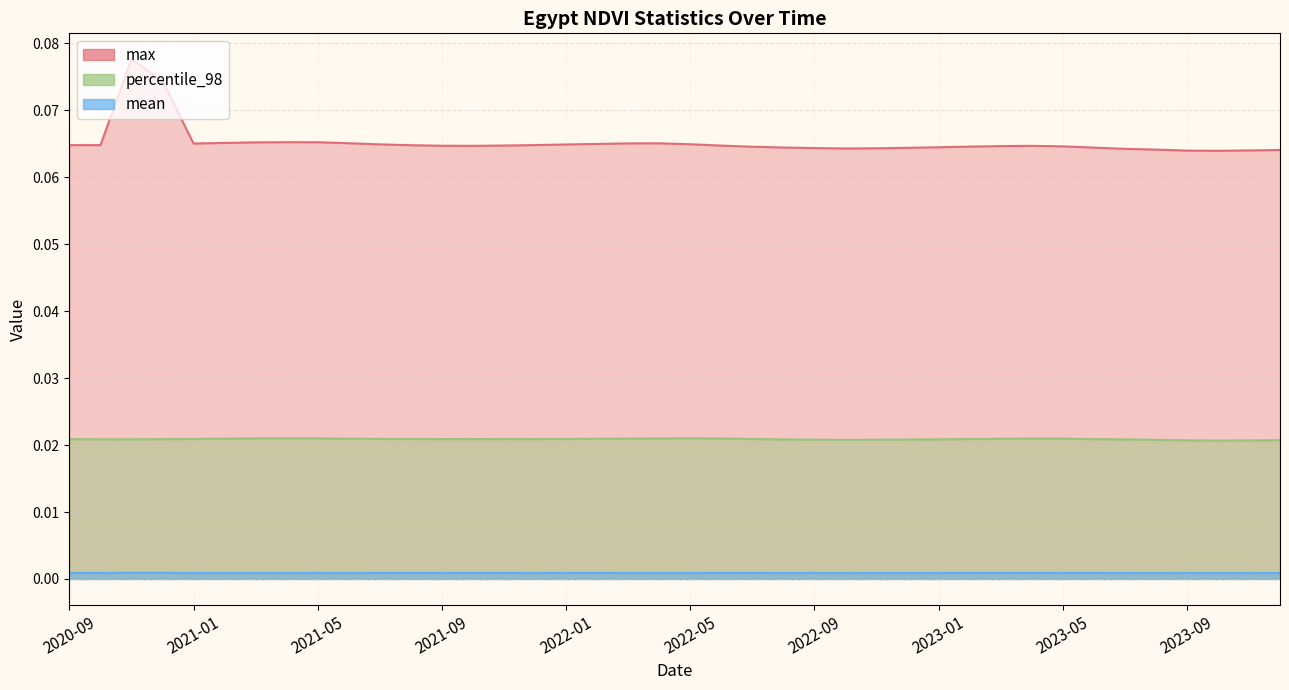

At which label is percentile_98 closest to 0?

2023-10